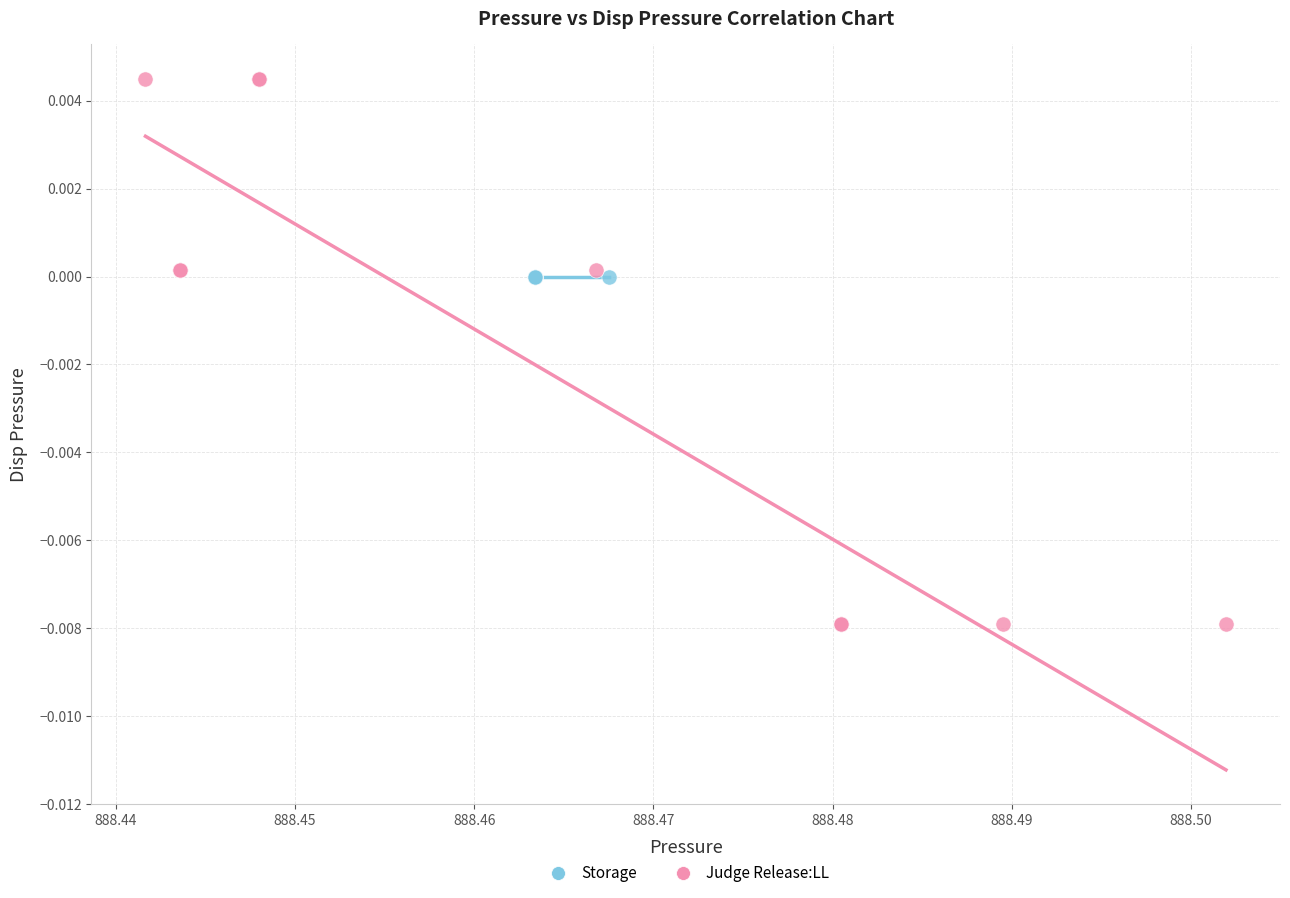

Which series contains the highest Y value?

Judge Release:LL